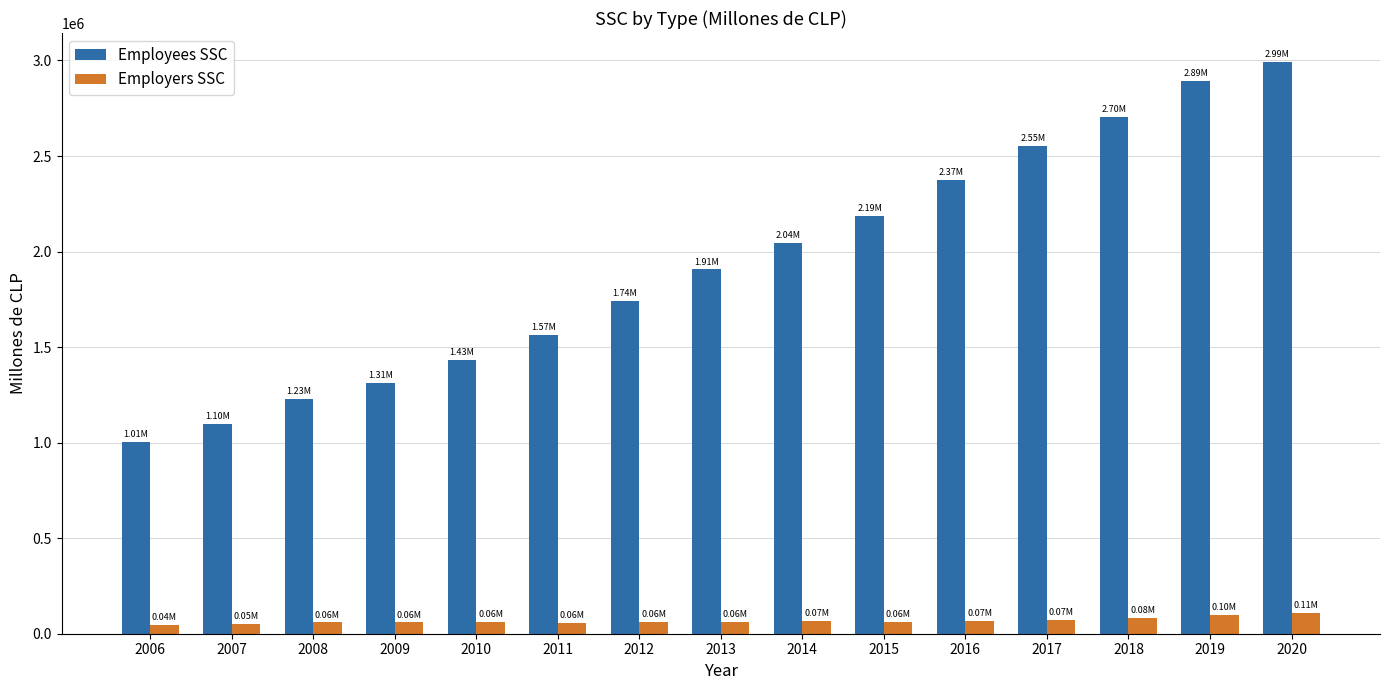

What is the difference between the second highest and second lowest values in the Employees SSC series?

1796105